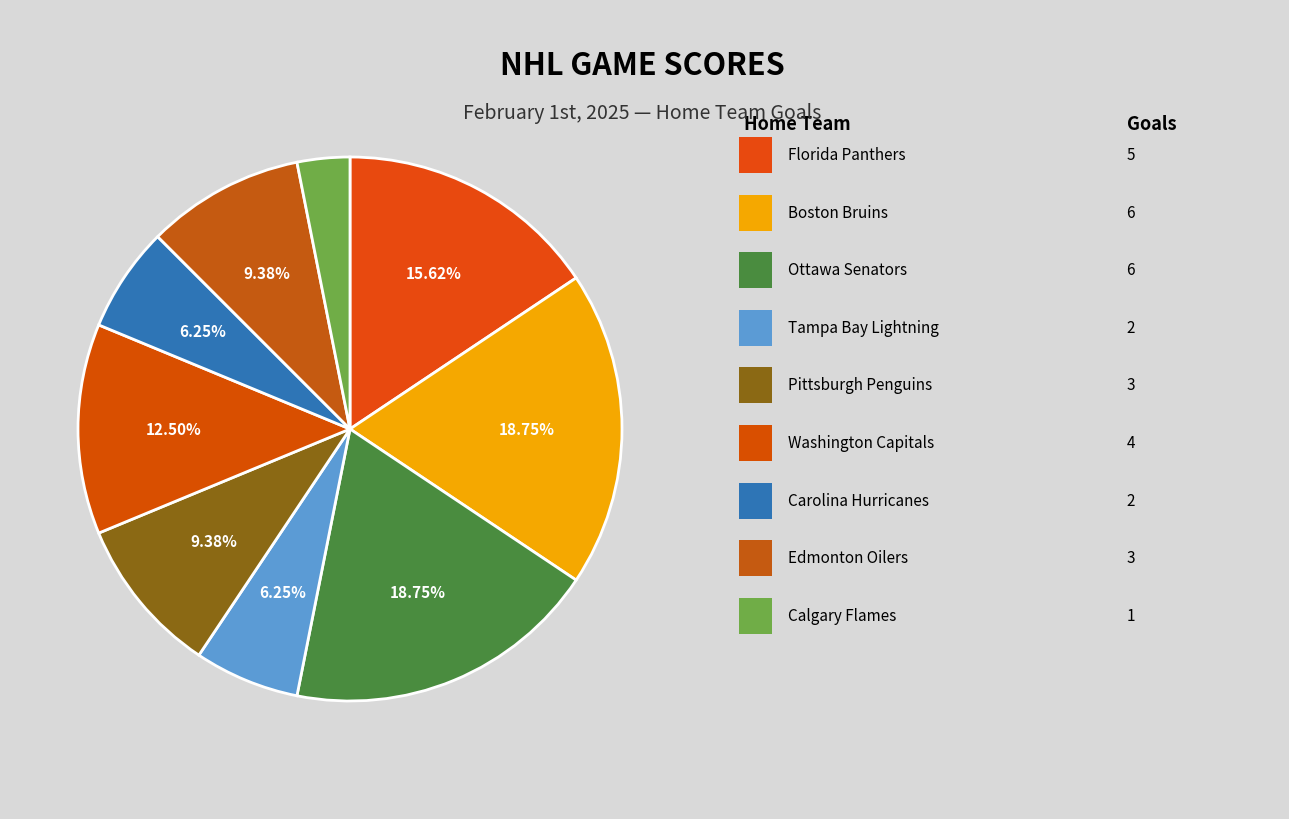

How many slices are in this pie chart?

9